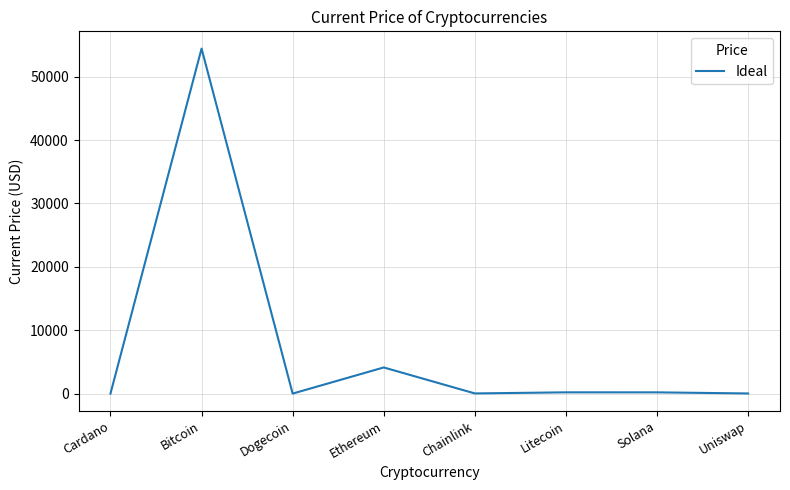

What is the sum of the values at Bitcoin and Ethereum?

58568.3